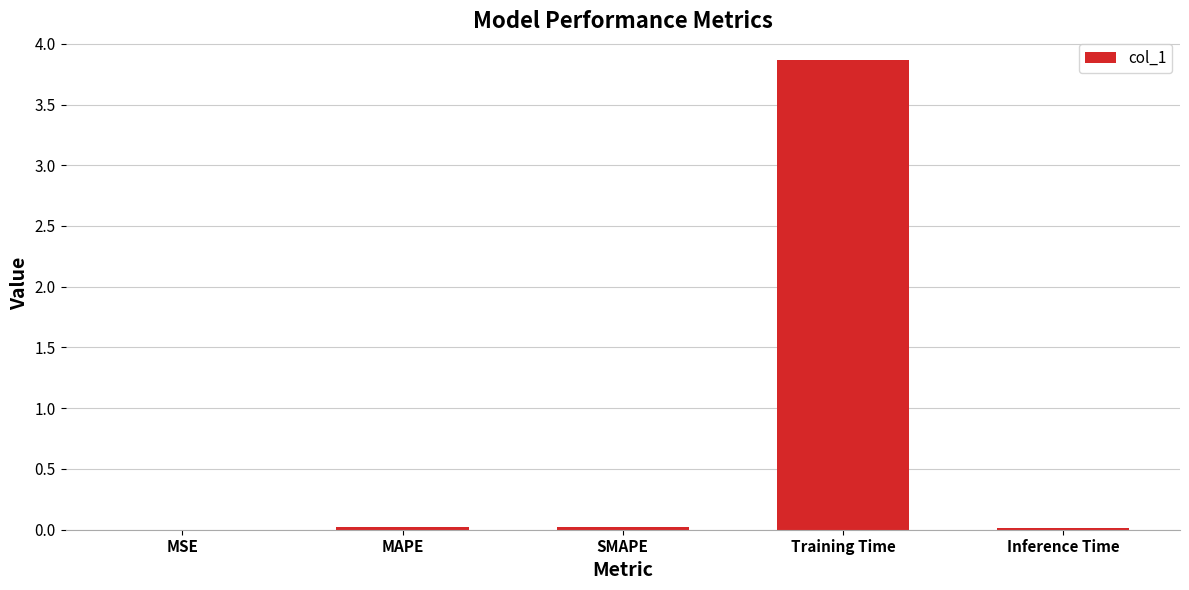

Is it true that the value at SMAPE is 0.0?

True